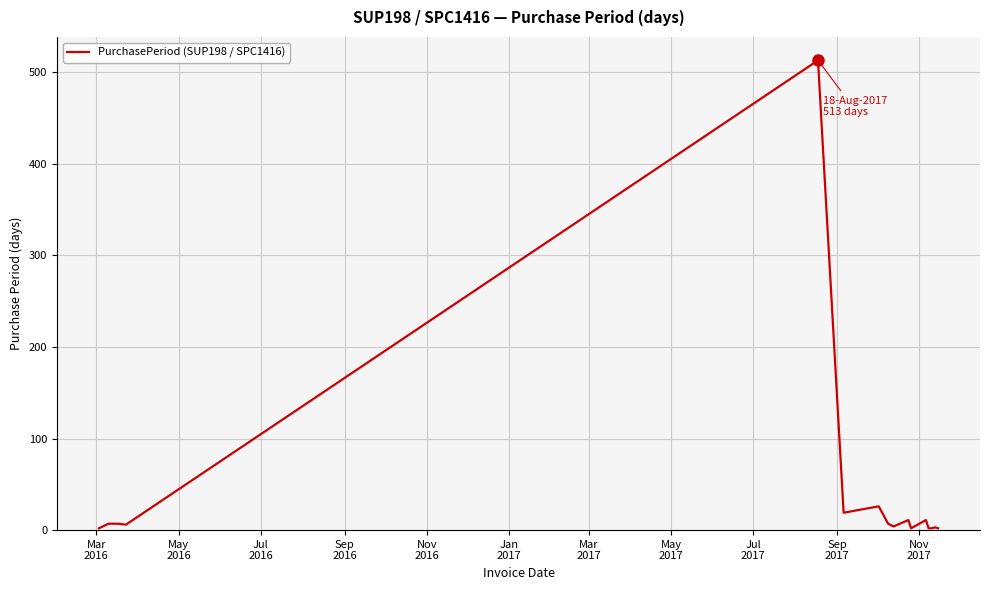

What is the difference between the maximum and minimum values?

511